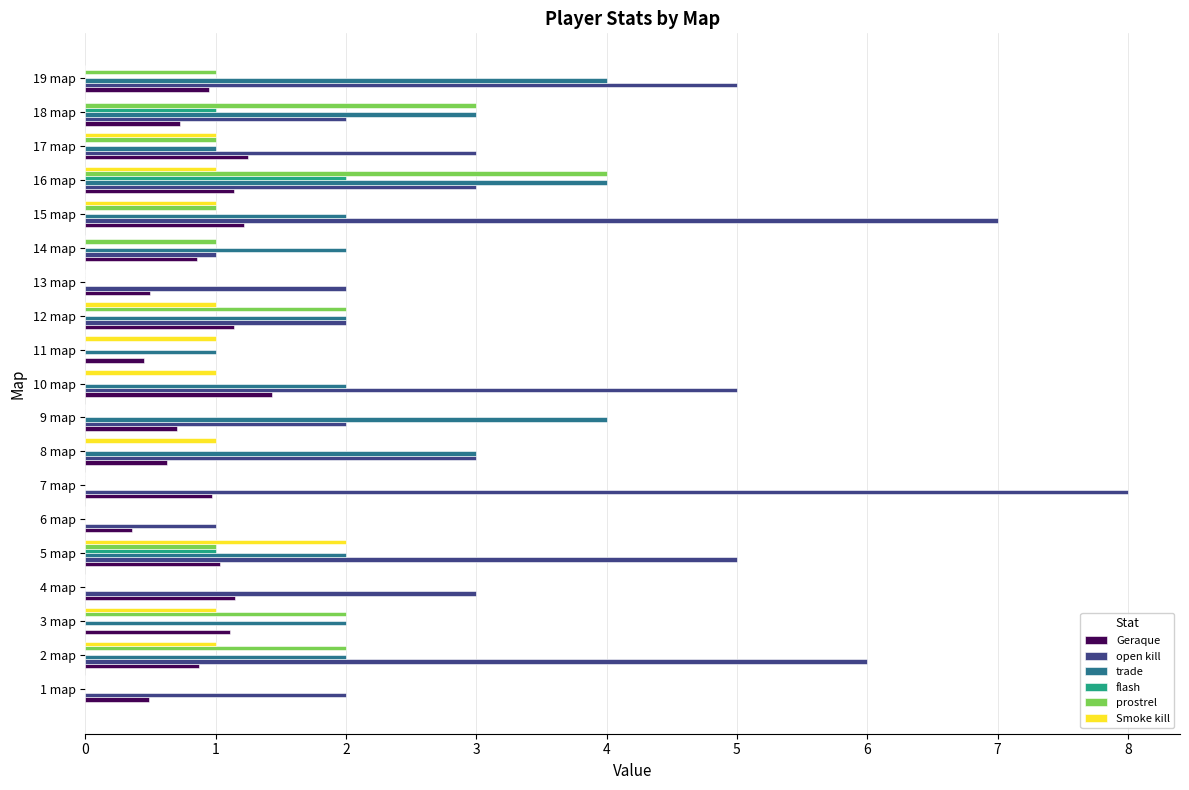

Count the number of data series in this chart.

6